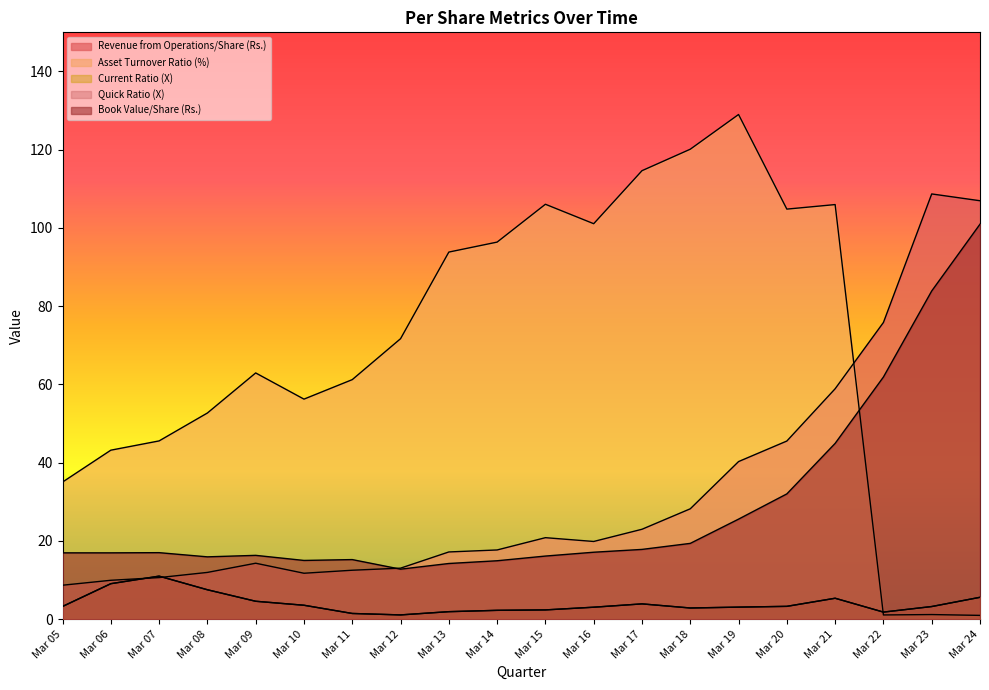

How many intersections are there between Book Value/Share (Rs.) and Asset Turnover Ratio (%)?

1